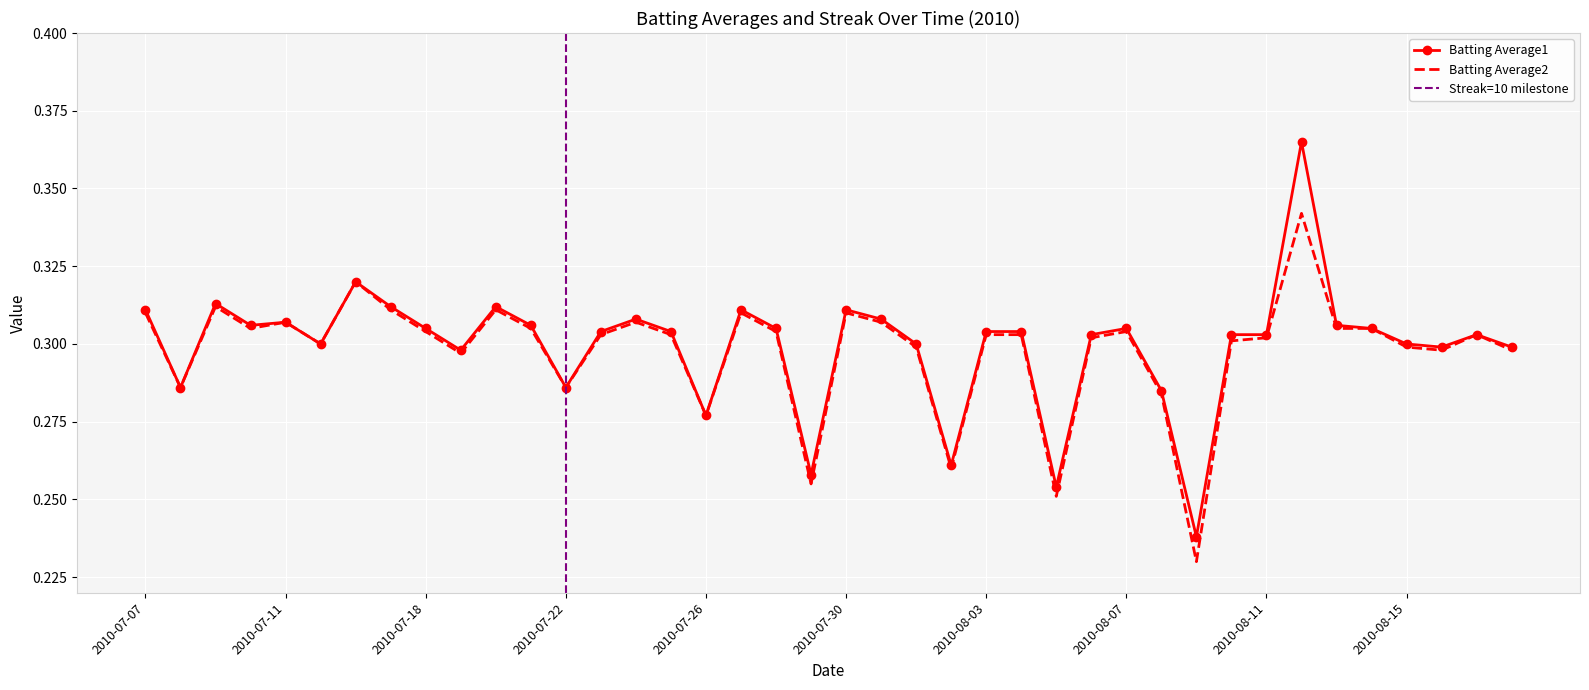

Which series has the largest range (max minus min)?

Batting Average1